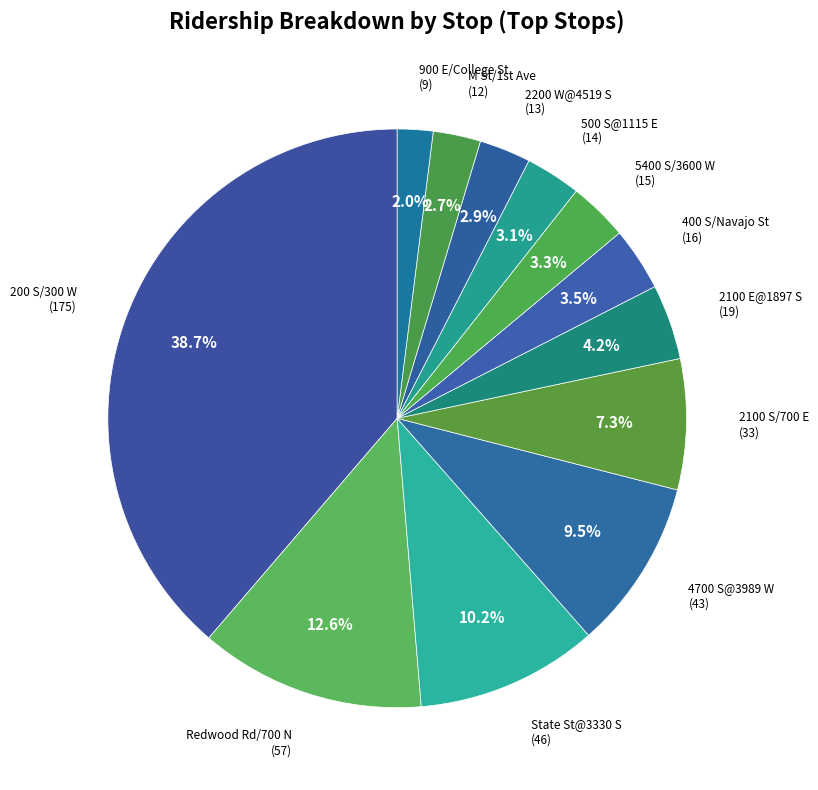

What is the smallest slice in the pie chart?

900 E/College St